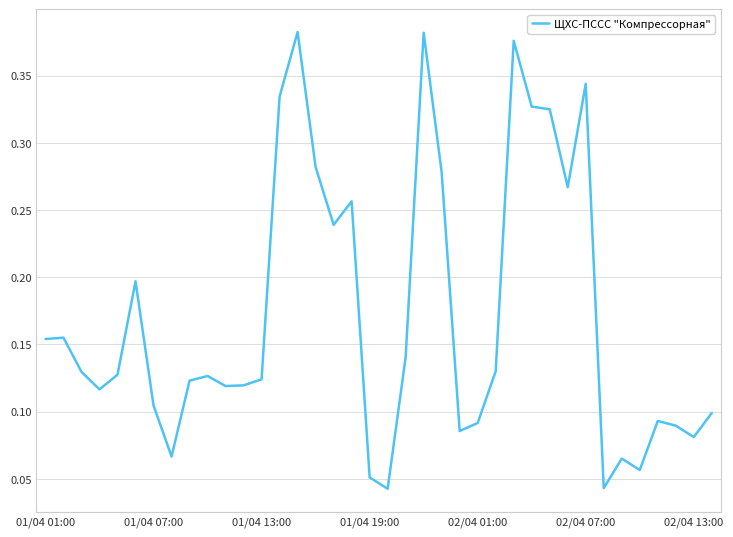

How many points are lower than both their immediate neighbors (excluding endpoints)?

10